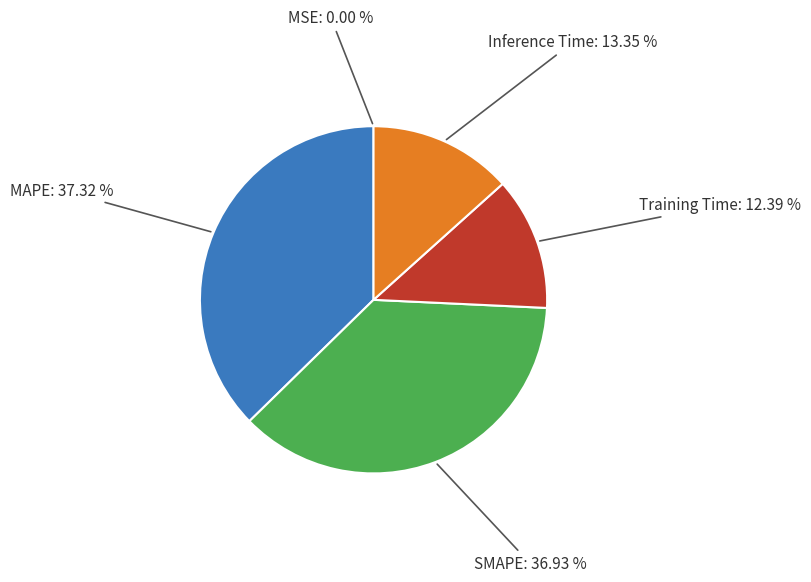

Which has a higher value, MAPE or Training Time?

MAPE